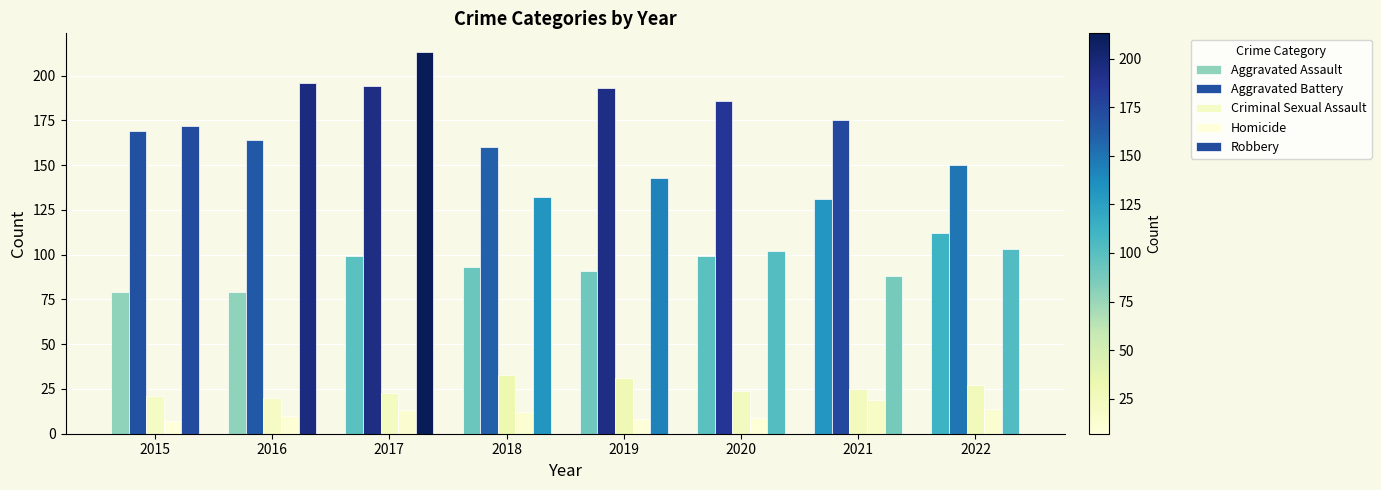

Reading left to right, list all the values displayed in this chart.

Aggravated Assault: 2015=79	2016=79	2017=99	2018=93	2019=91	2020=99	2021=131	2022=112
Aggravated Battery: 2015=169	2016=164	2017=194	2018=160	2019=193	2020=186	2021=175	2022=150
Criminal Sexual Assault: 2015=21	2016=20	2017=23	2018=33	2019=31	2020=24	2021=25	2022=27
Homicide: 2015=7	2016=10	2017=13	2018=12	2019=8	2020=9	2021=19	2022=14
Robbery: 2015=172	2016=196	2017=213	2018=132	2019=143	2020=102	2021=88	2022=103